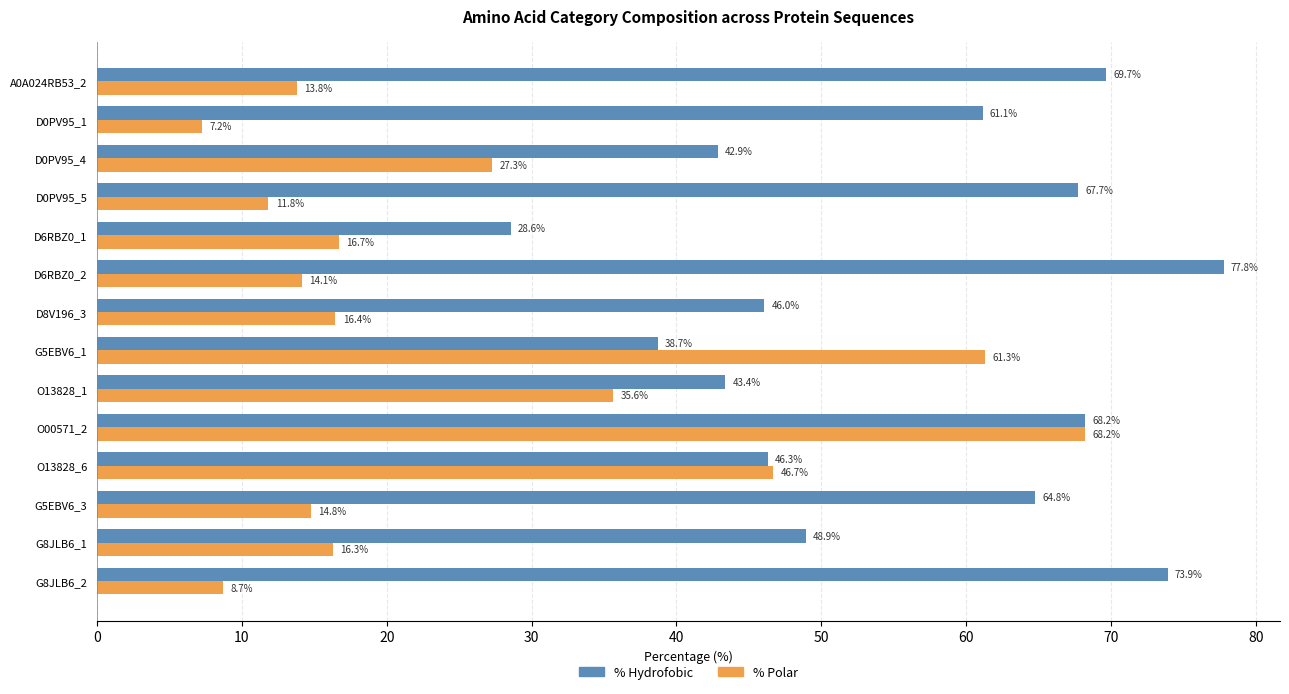

Read the % Polar value at G5EBV6_1.

61.3